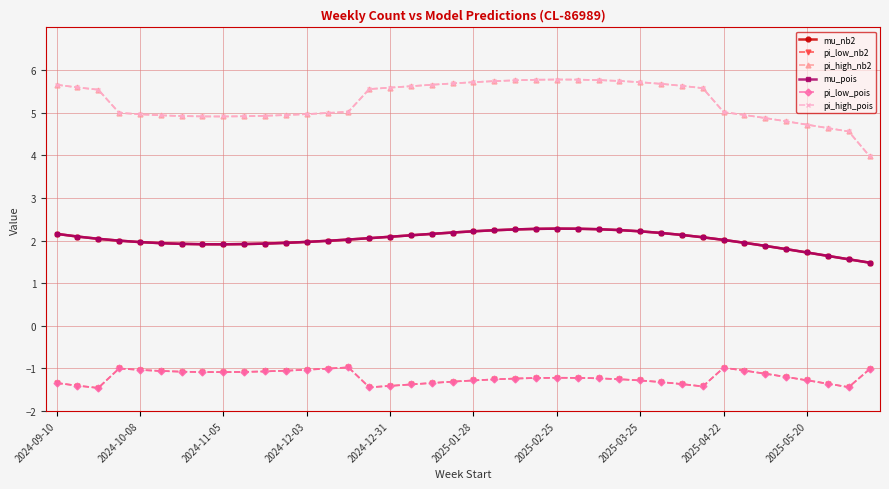

What is the minimum value shown in the chart?

-1.5